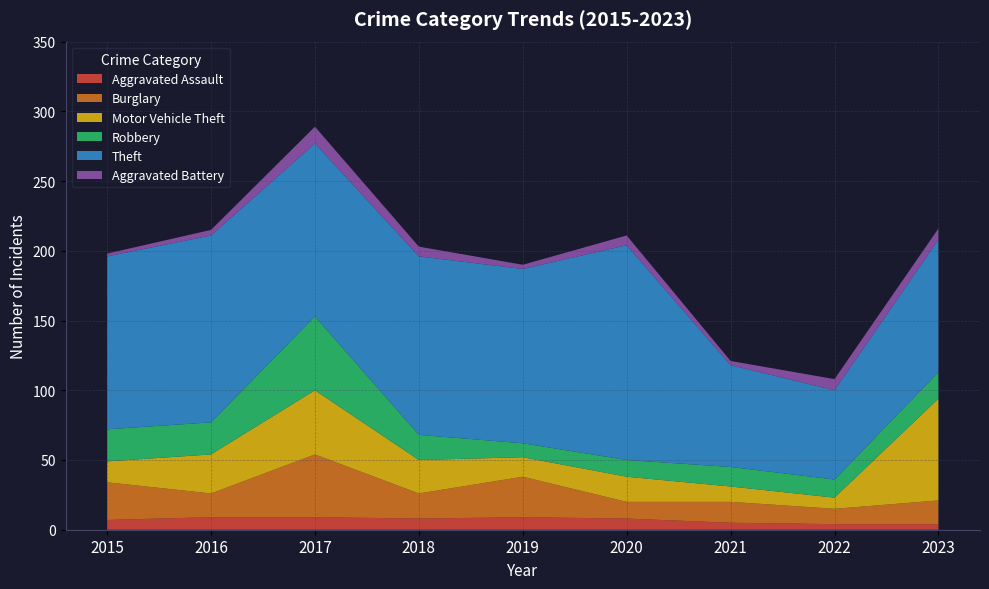

Reading left to right, extract all data points from this chart.

Aggravated Assault: 2015=7	2016=9	2017=9	2018=8	2019=9	2020=8	2021=5	2022=4	2023=4
Burglary: 2015=27	2016=17	2017=45	2018=18	2019=29	2020=12	2021=15	2022=11	2023=17
Motor Vehicle Theft: 2015=15	2016=28	2017=46	2018=24	2019=14	2020=18	2021=11	2022=8	2023=73
Robbery: 2015=23	2016=23	2017=53	2018=18	2019=10	2020=12	2021=14	2022=13	2023=19
Theft: 2015=124	2016=134	2017=124	2018=128	2019=125	2020=154	2021=73	2022=64	2023=95
Aggravated Battery: 2015=2	2016=4	2017=12	2018=7	2019=3	2020=7	2021=3	2022=8	2023=8